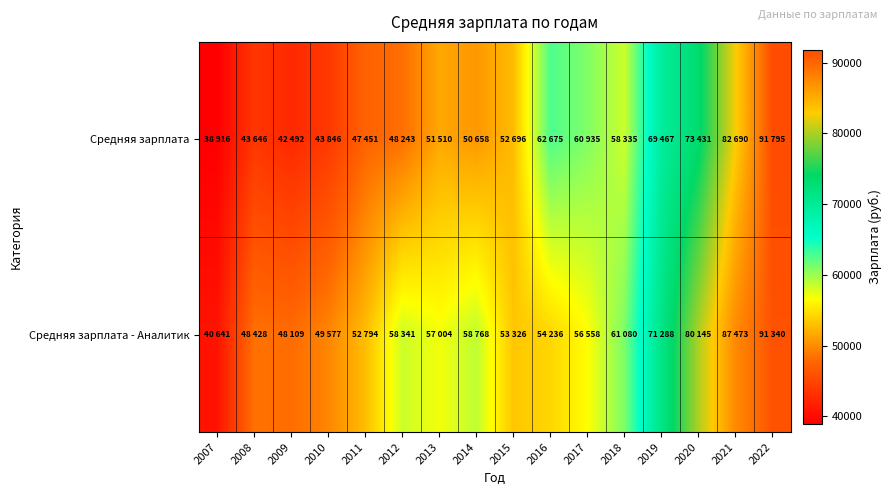

At how many categories does at least one series exceed 80141?

3